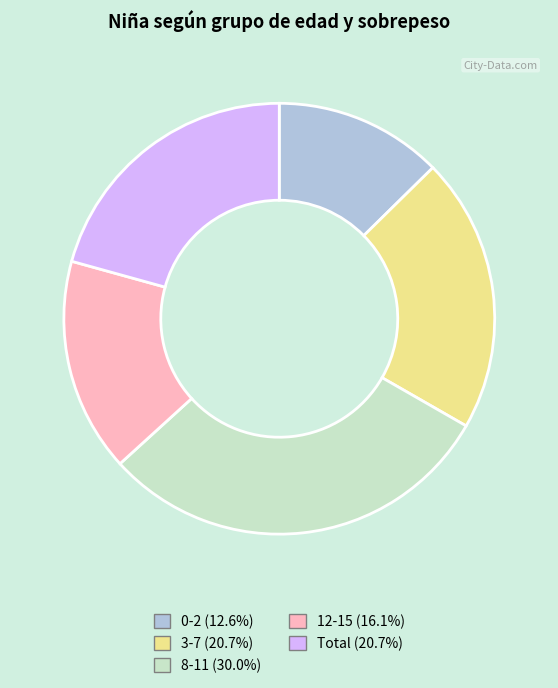

Do Total (20.7%) and 8-11 (30.0%) together represent more than half of the pie?

Yes